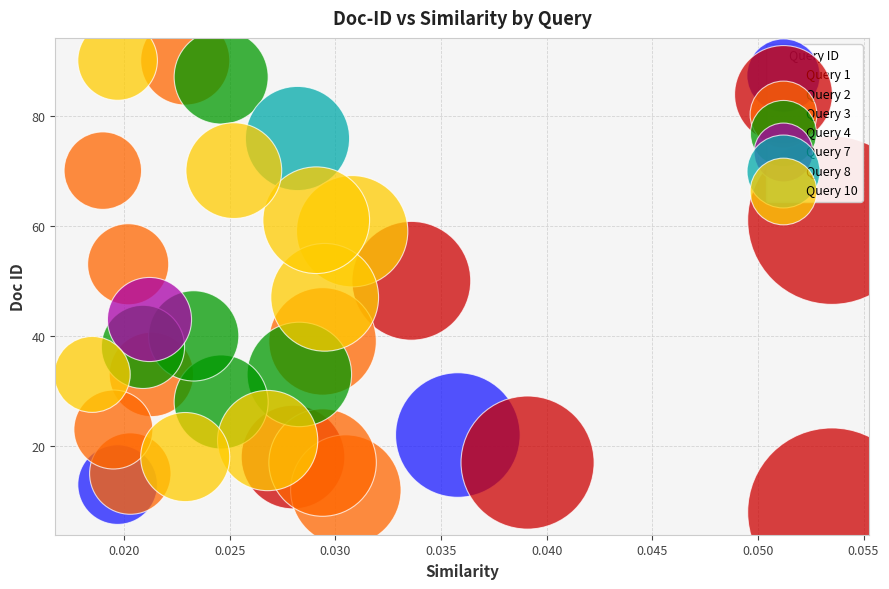

What are all the series names shown in the legend?

Query 1, Query 2, Query 3, Query 4, Query 7, Query 8, Query 10